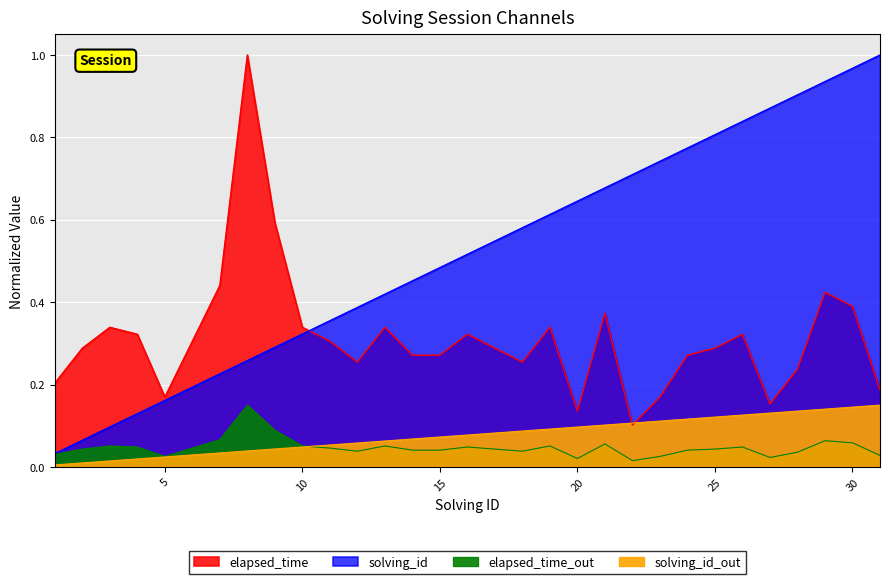

The value of elapsed_time (s) at 17 is 0.3. True or false?

True